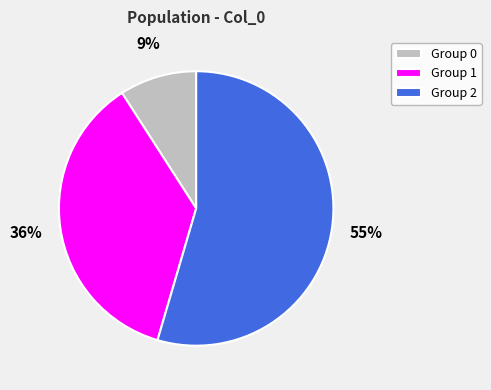

Approximately how many times larger is the value at Group 1 compared to Group 0?

4.0